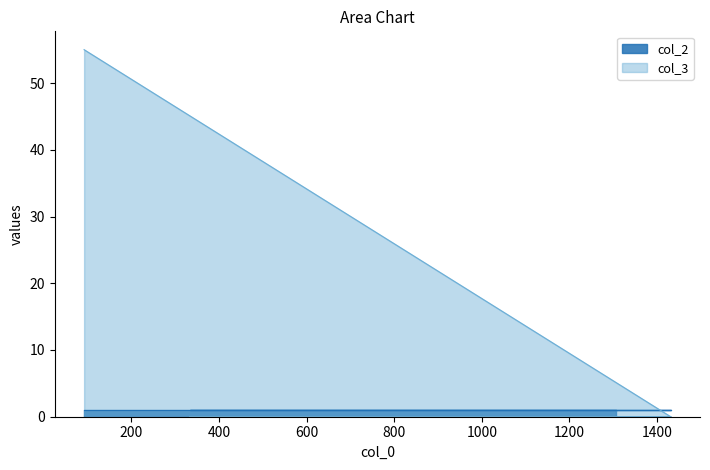

At which category does the chart reach its peak across all series?

92